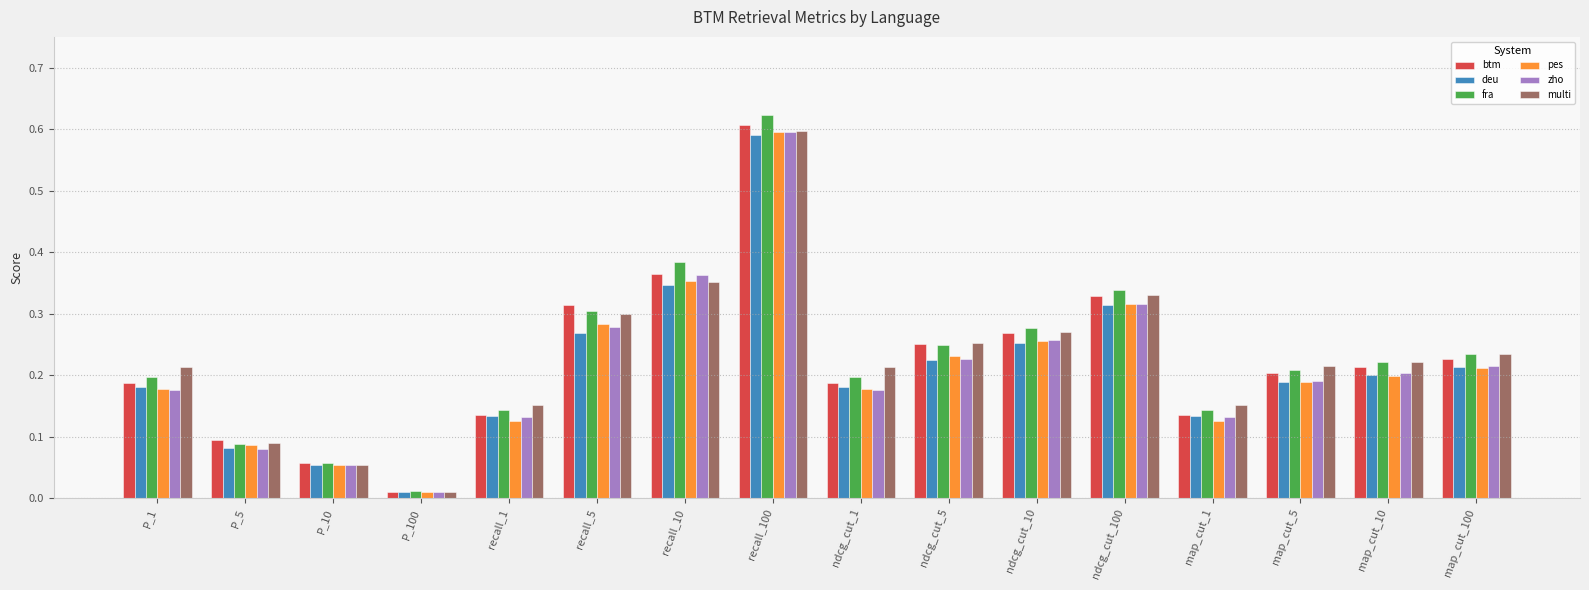

What is the sum of the multi values at map_cut_5 and ndcg_cut_100?

0.5